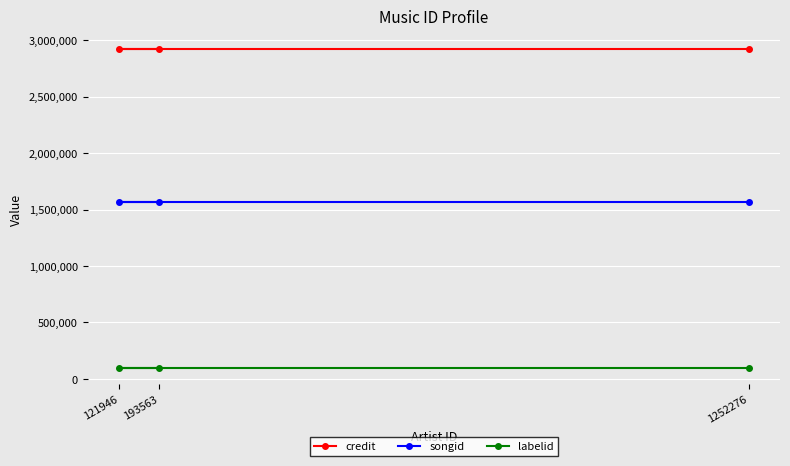

True or false: labelid has a value of 93114 at 193563.

True